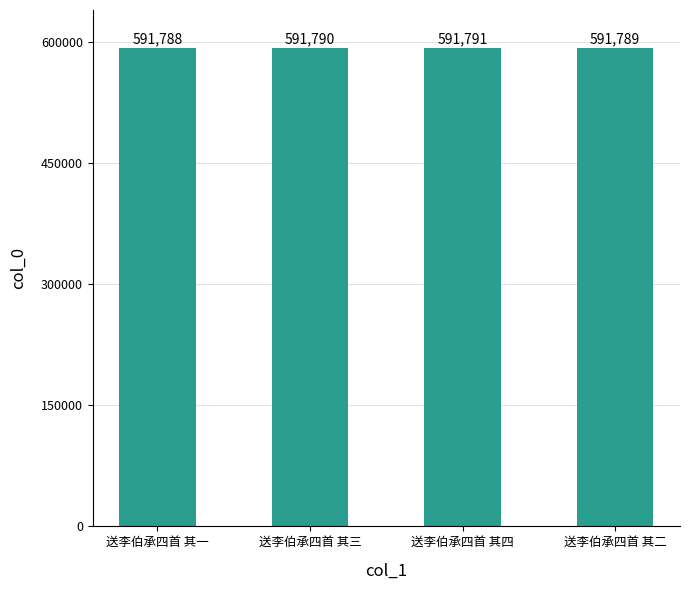

What is the average value?

591790